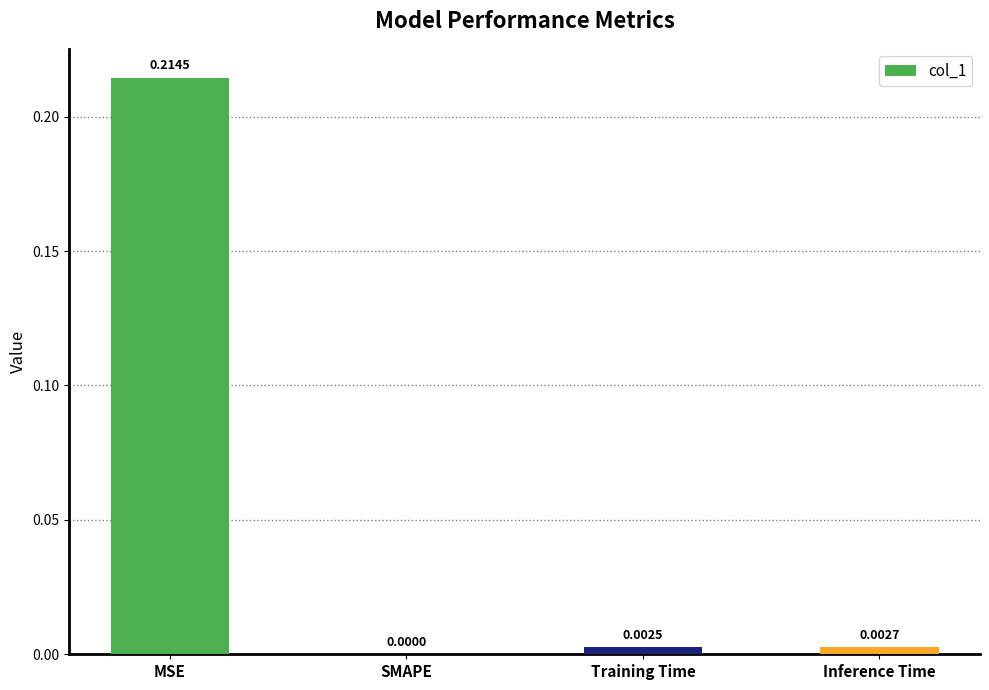

At which label is the value closest to 0?

SMAPE